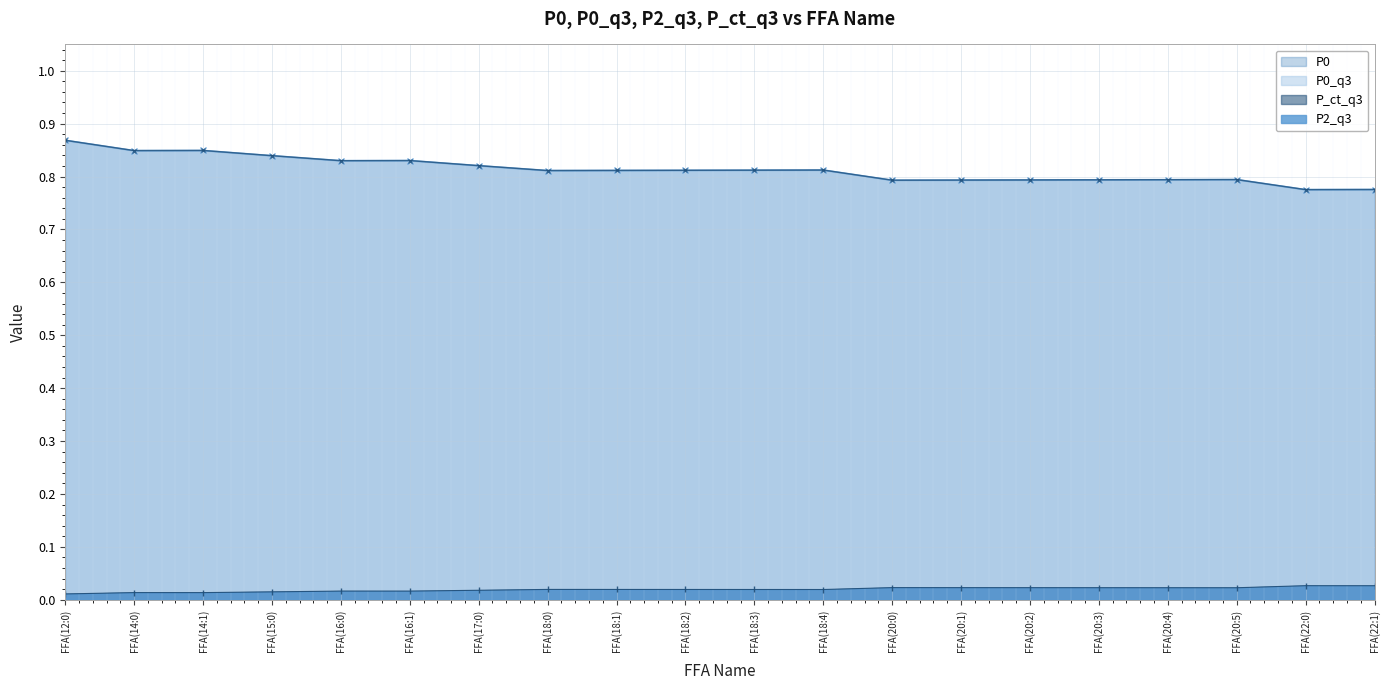

What position from the left is FFA(16:0)?

5